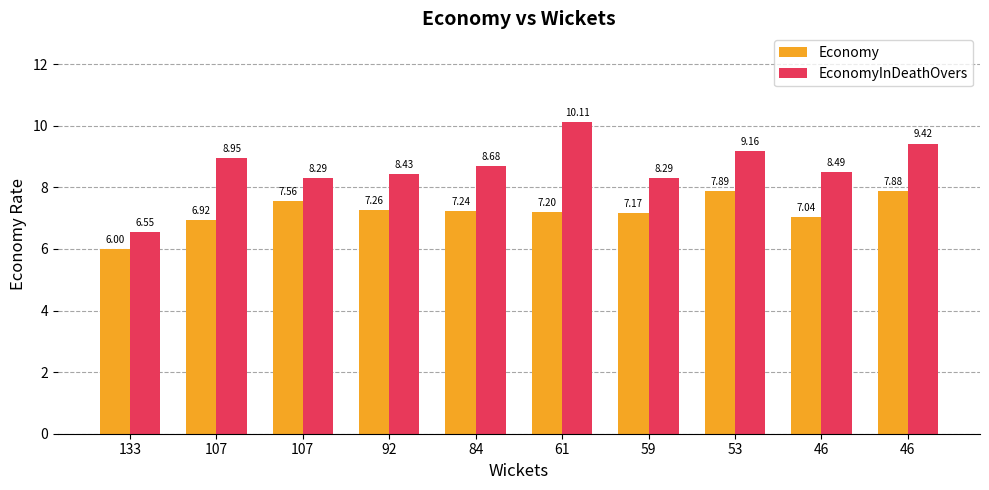

What is the difference between the EconomyInDeathOvers values at 61 and 107?

1.2